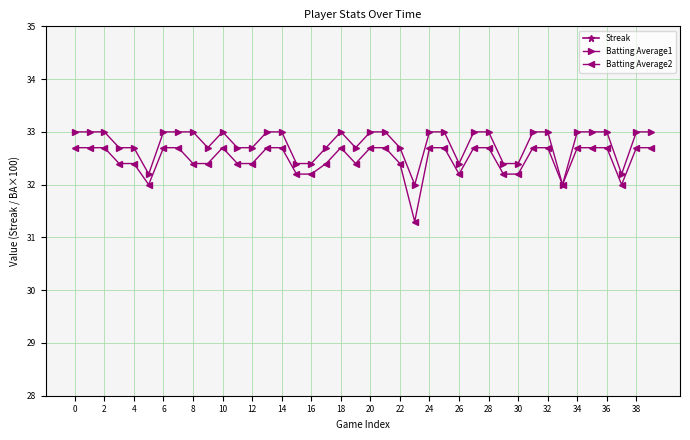

What are all the series names shown in the legend?

Streak, Batting Average1, Batting Average2